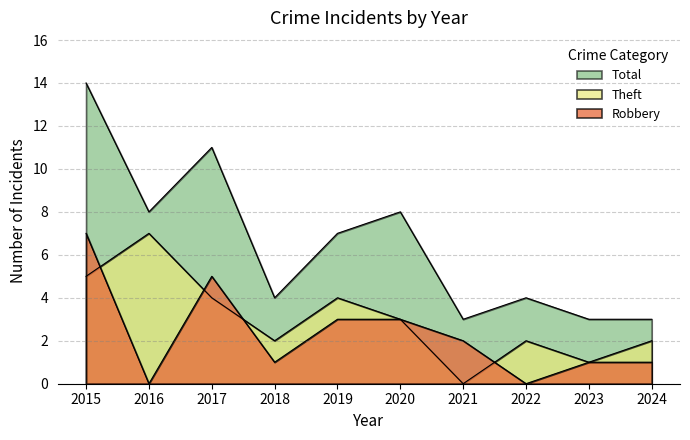

How many data points in Theft are less than 3?

5